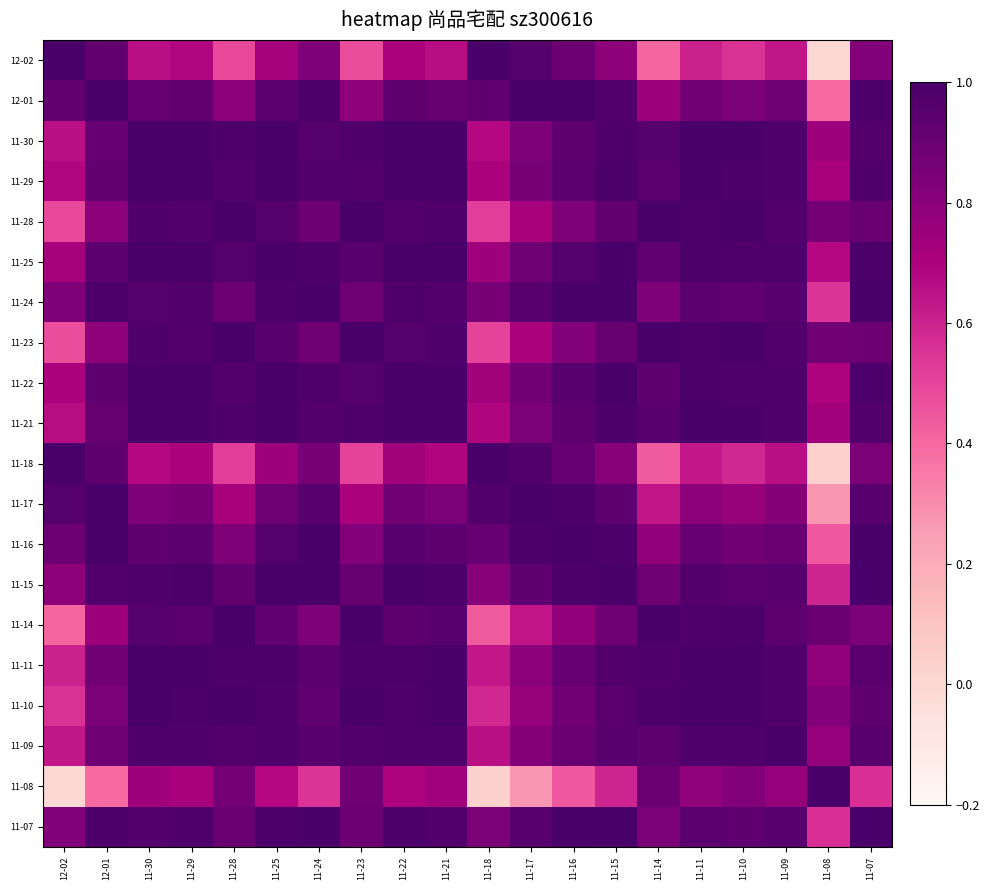

Reading left to right, extract all data points from this chart.

12-02: 12-02=1.0	12-01=0.9	11-30=0.7	11-29=0.7	11-28=0.5	11-25=0.7	11-24=0.8	11-23=0.5	11-22=0.7	11-21=0.7	11-18=1.0	11-17=1.0	11-16=0.9	11-15=0.8	11-14=0.4	11-11=0.6	11-10=0.6	11-09=0.6	11-08=0.0	11-07=0.8
12-01: 12-02=0.9	12-01=1.0	11-30=0.9	11-29=0.9	11-28=0.8	11-25=0.9	11-24=1.0	11-23=0.8	11-22=0.9	11-21=0.9	11-18=0.9	11-17=1.0	11-16=1.0	11-15=1.0	11-14=0.7	11-11=0.9	11-10=0.8	11-09=0.9	11-08=0.4	11-07=1.0
11-30: 12-02=0.7	12-01=0.9	11-30=1.0	11-29=1.0	11-28=1.0	11-25=1.0	11-24=1.0	11-23=1.0	11-22=1.0	11-21=1.0	11-18=0.7	11-17=0.8	11-16=0.9	11-15=1.0	11-14=1.0	11-11=1.0	11-10=1.0	11-09=1.0	11-08=0.7	11-07=1.0
11-29: 12-02=0.7	12-01=0.9	11-30=1.0	11-29=1.0	11-28=1.0	11-25=1.0	11-24=1.0	11-23=1.0	11-22=1.0	11-21=1.0	11-18=0.7	11-17=0.9	11-16=0.9	11-15=1.0	11-14=0.9	11-11=1.0	11-10=1.0	11-09=1.0	11-08=0.7	11-07=1.0
11-28: 12-02=0.5	12-01=0.8	11-30=1.0	11-29=1.0	11-28=1.0	11-25=1.0	11-24=0.9	11-23=1.0	11-22=1.0	11-21=1.0	11-18=0.5	11-17=0.7	11-16=0.8	11-15=0.9	11-14=1.0	11-11=1.0	11-10=1.0	11-09=1.0	11-08=0.9	11-07=0.9
11-25: 12-02=0.7	12-01=0.9	11-30=1.0	11-29=1.0	11-28=1.0	11-25=1.0	11-24=1.0	11-23=1.0	11-22=1.0	11-21=1.0	11-18=0.7	11-17=0.9	11-16=1.0	11-15=1.0	11-14=0.9	11-11=1.0	11-10=1.0	11-09=1.0	11-08=0.7	11-07=1.0
11-24: 12-02=0.8	12-01=1.0	11-30=1.0	11-29=1.0	11-28=0.9	11-25=1.0	11-24=1.0	11-23=0.9	11-22=1.0	11-21=1.0	11-18=0.9	11-17=1.0	11-16=1.0	11-15=1.0	11-14=0.8	11-11=0.9	11-10=0.9	11-09=1.0	11-08=0.6	11-07=1.0
11-23: 12-02=0.5	12-01=0.8	11-30=1.0	11-29=1.0	11-28=1.0	11-25=1.0	11-24=0.9	11-23=1.0	11-22=1.0	11-21=1.0	11-18=0.5	11-17=0.7	11-16=0.8	11-15=0.9	11-14=1.0	11-11=1.0	11-10=1.0	11-09=1.0	11-08=0.9	11-07=0.9
11-22: 12-02=0.7	12-01=0.9	11-30=1.0	11-29=1.0	11-28=1.0	11-25=1.0	11-24=1.0	11-23=1.0	11-22=1.0	11-21=1.0	11-18=0.7	11-17=0.9	11-16=1.0	11-15=1.0	11-14=0.9	11-11=1.0	11-10=1.0	11-09=1.0	11-08=0.7	11-07=1.0
11-21: 12-02=0.7	12-01=0.9	11-30=1.0	11-29=1.0	11-28=1.0	11-25=1.0	11-24=1.0	11-23=1.0	11-22=1.0	11-21=1.0	11-18=0.7	11-17=0.8	11-16=0.9	11-15=1.0	11-14=1.0	11-11=1.0	11-10=1.0	11-09=1.0	11-08=0.7	11-07=1.0
11-18: 12-02=1.0	12-01=0.9	11-30=0.7	11-29=0.7	11-28=0.5	11-25=0.7	11-24=0.9	11-23=0.5	11-22=0.7	11-21=0.7	11-18=1.0	11-17=1.0	11-16=0.9	11-15=0.8	11-14=0.4	11-11=0.6	11-10=0.6	11-09=0.7	11-08=0.0	11-07=0.8
11-17: 12-02=1.0	12-01=1.0	11-30=0.8	11-29=0.9	11-28=0.7	11-25=0.9	11-24=1.0	11-23=0.7	11-22=0.9	11-21=0.8	11-18=1.0	11-17=1.0	11-16=1.0	11-15=0.9	11-14=0.6	11-11=0.8	11-10=0.8	11-09=0.8	11-08=0.3	11-07=0.9
11-16: 12-02=0.9	12-01=1.0	11-30=0.9	11-29=0.9	11-28=0.8	11-25=1.0	11-24=1.0	11-23=0.8	11-22=1.0	11-21=0.9	11-18=0.9	11-17=1.0	11-16=1.0	11-15=1.0	11-14=0.8	11-11=0.9	11-10=0.9	11-09=0.9	11-08=0.4	11-07=1.0
11-15: 12-02=0.8	12-01=1.0	11-30=1.0	11-29=1.0	11-28=0.9	11-25=1.0	11-24=1.0	11-23=0.9	11-22=1.0	11-21=1.0	11-18=0.8	11-17=0.9	11-16=1.0	11-15=1.0	11-14=0.9	11-11=1.0	11-10=0.9	11-09=1.0	11-08=0.6	11-07=1.0
11-14: 12-02=0.4	12-01=0.7	11-30=1.0	11-29=0.9	11-28=1.0	11-25=0.9	11-24=0.8	11-23=1.0	11-22=0.9	11-21=1.0	11-18=0.4	11-17=0.6	11-16=0.8	11-15=0.9	11-14=1.0	11-11=1.0	11-10=1.0	11-09=0.9	11-08=0.9	11-07=0.8
11-11: 12-02=0.6	12-01=0.9	11-30=1.0	11-29=1.0	11-28=1.0	11-25=1.0	11-24=0.9	11-23=1.0	11-22=1.0	11-21=1.0	11-18=0.6	11-17=0.8	11-16=0.9	11-15=1.0	11-14=1.0	11-11=1.0	11-10=1.0	11-09=1.0	11-08=0.8	11-07=0.9
11-10: 12-02=0.6	12-01=0.8	11-30=1.0	11-29=1.0	11-28=1.0	11-25=1.0	11-24=0.9	11-23=1.0	11-22=1.0	11-21=1.0	11-18=0.6	11-17=0.8	11-16=0.9	11-15=0.9	11-14=1.0	11-11=1.0	11-10=1.0	11-09=1.0	11-08=0.8	11-07=0.9
11-09: 12-02=0.6	12-01=0.9	11-30=1.0	11-29=1.0	11-28=1.0	11-25=1.0	11-24=1.0	11-23=1.0	11-22=1.0	11-21=1.0	11-18=0.7	11-17=0.8	11-16=0.9	11-15=1.0	11-14=0.9	11-11=1.0	11-10=1.0	11-09=1.0	11-08=0.8	11-07=1.0
11-08: 12-02=0.0	12-01=0.4	11-30=0.7	11-29=0.7	11-28=0.9	11-25=0.7	11-24=0.6	11-23=0.9	11-22=0.7	11-21=0.7	11-18=0.0	11-17=0.3	11-16=0.4	11-15=0.6	11-14=0.9	11-11=0.8	11-10=0.8	11-09=0.8	11-08=1.0	11-07=0.6
11-07: 12-02=0.8	12-01=1.0	11-30=1.0	11-29=1.0	11-28=0.9	11-25=1.0	11-24=1.0	11-23=0.9	11-22=1.0	11-21=1.0	11-18=0.8	11-17=0.9	11-16=1.0	11-15=1.0	11-14=0.8	11-11=0.9	11-10=0.9	11-09=1.0	11-08=0.6	11-07=1.0